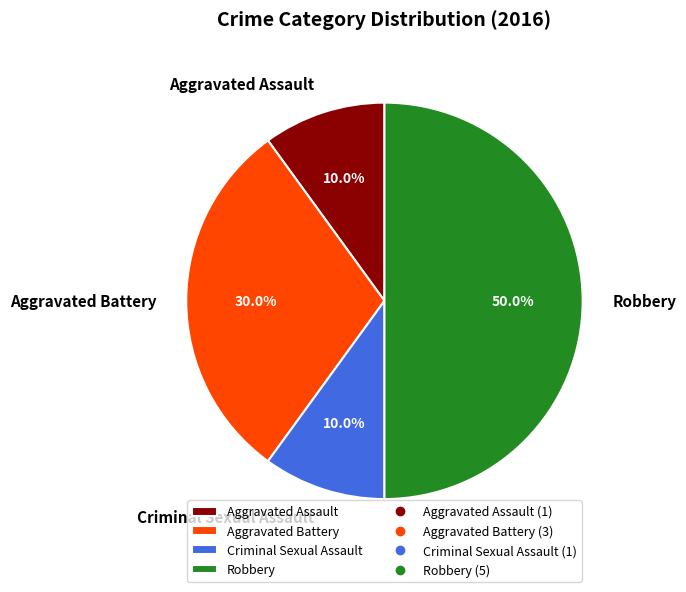

To the nearest percent, what is the average slice percentage?

25%